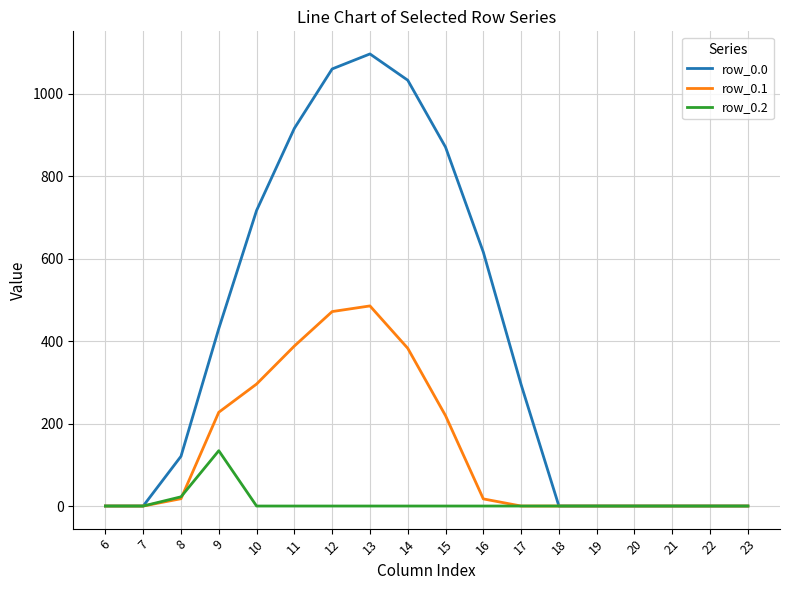

The row_0.2 series shows 0.0 at 12. True or false?

True